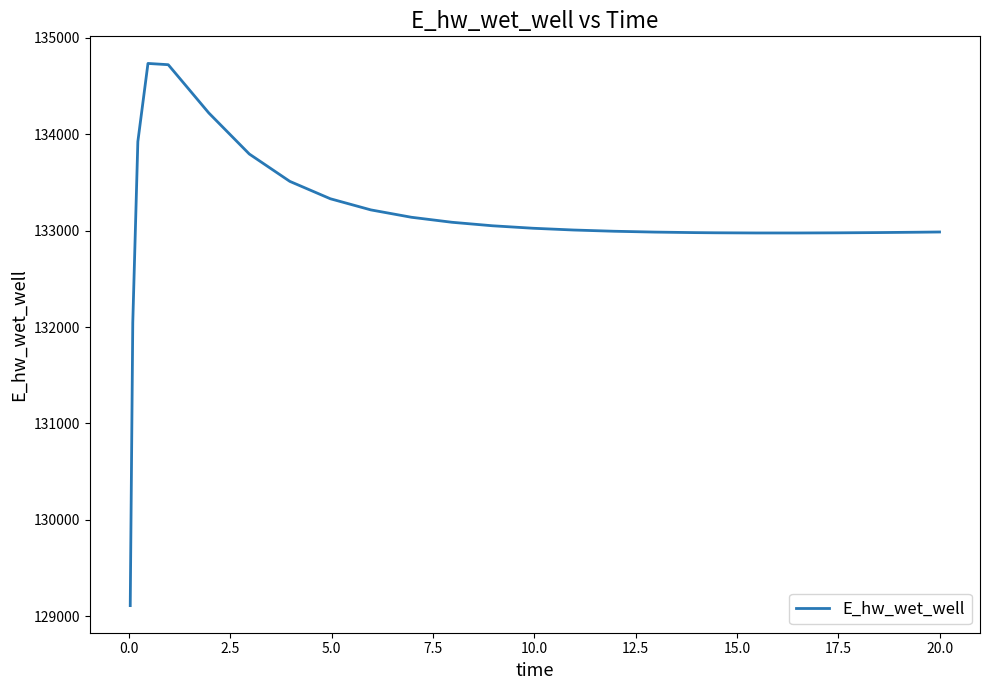

What is the smallest value displayed?

129110.4